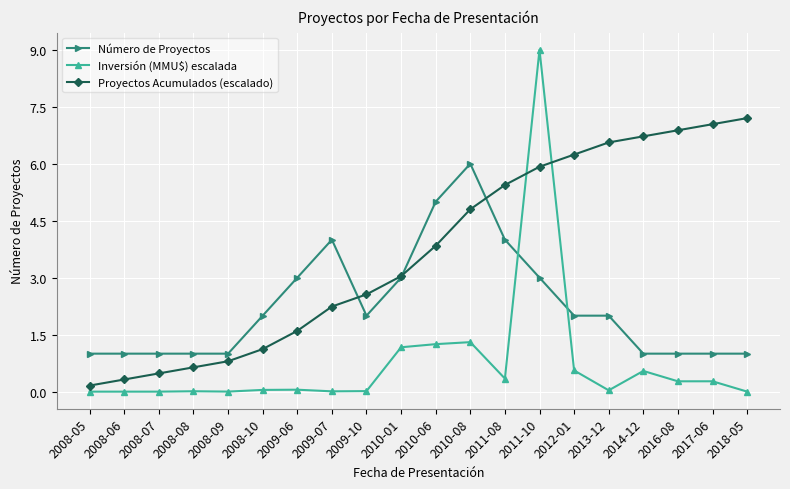

Does the chart display data point markers on the line(s)?

Yes